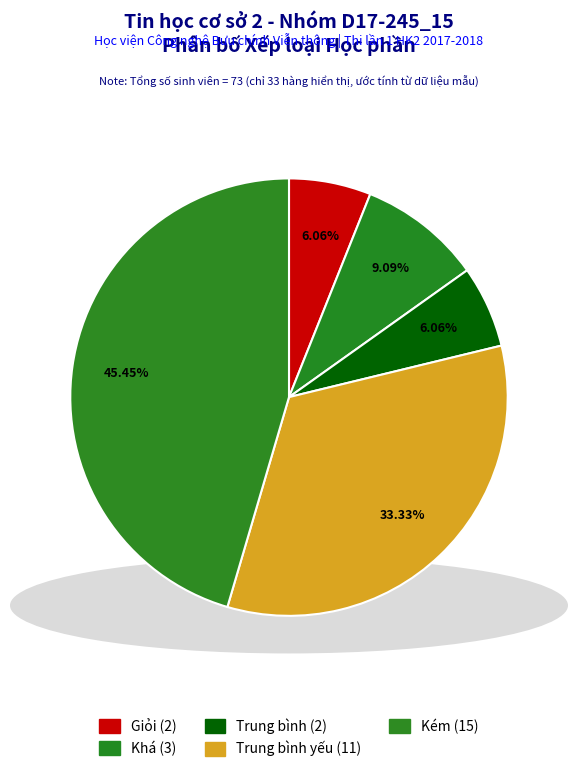

Count the number of slices in the pie.

5